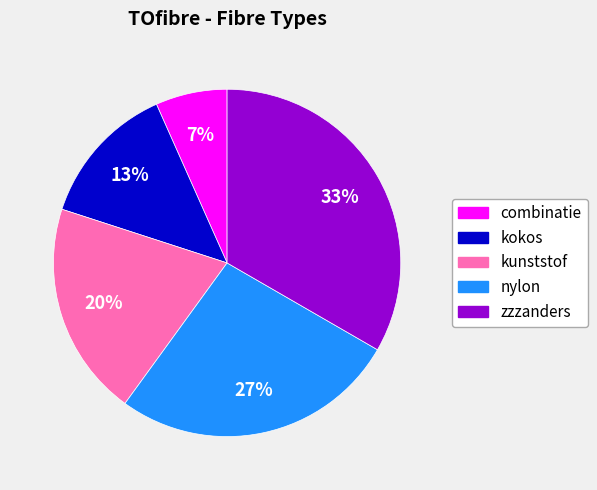

Is there a majority slice in this chart?

No